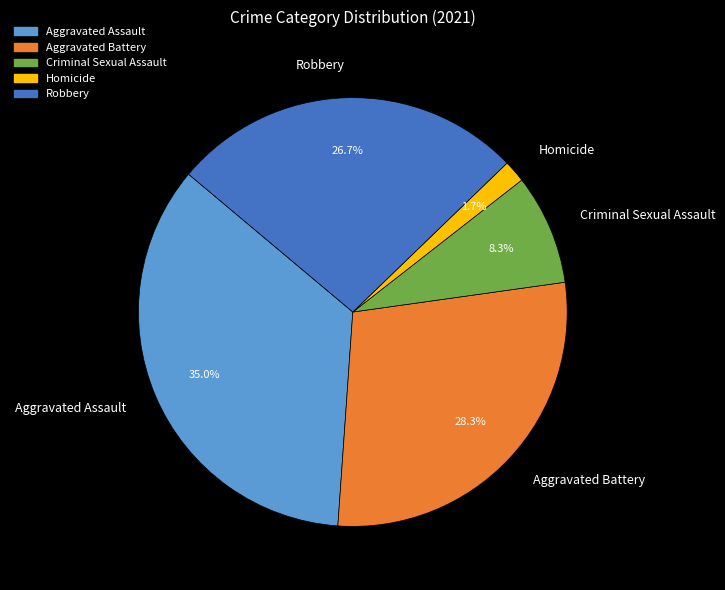

True or false: Aggravated Battery accounts for 37% of the total.

False